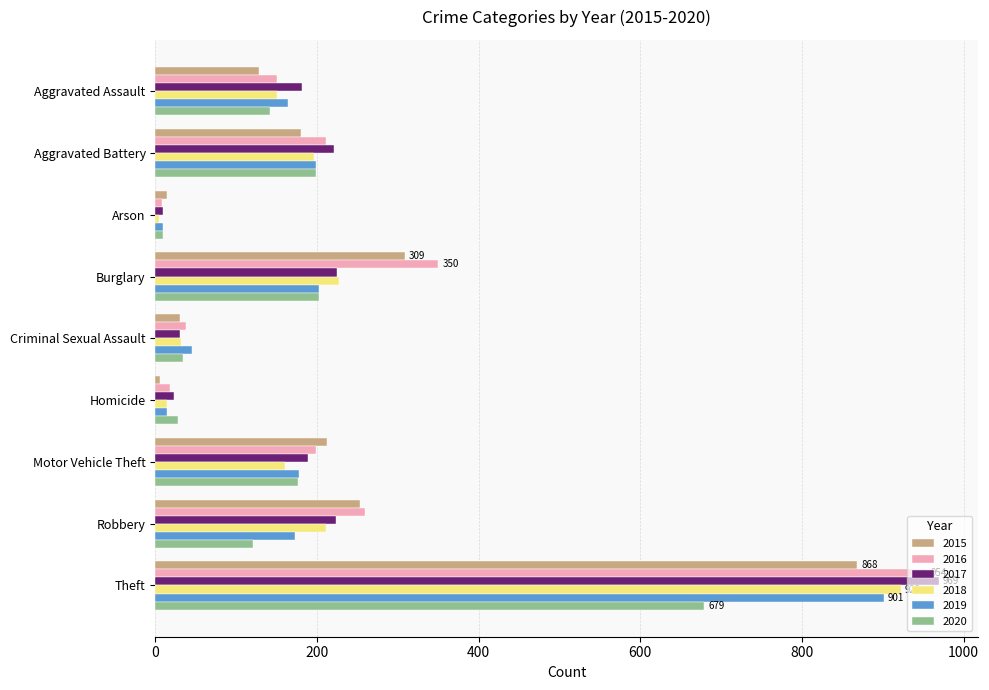

True or false: 2016 has a value of 259 at Robbery.

True